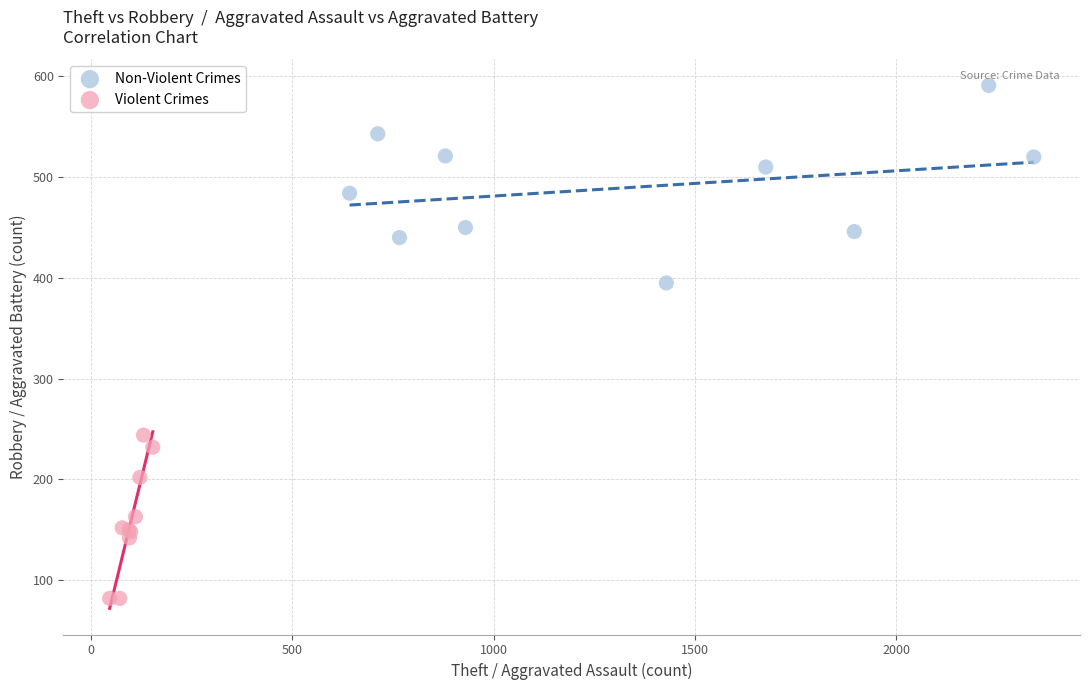

Which series contains the lowest Y value?

Violent Crimes